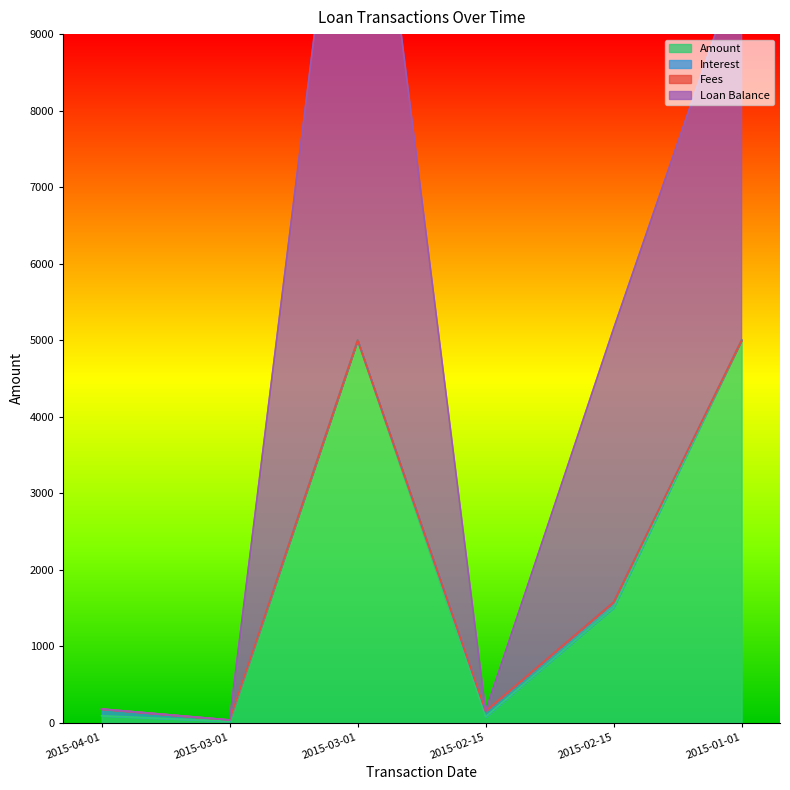

Which has a higher value, 2015-04-01 or 2015-02-15?

2015-02-15